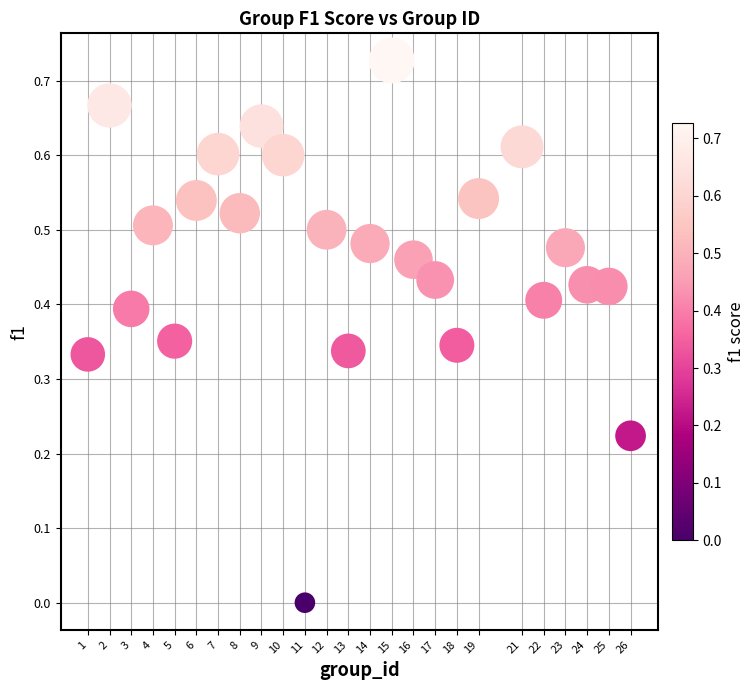

How many data points are displayed?

25